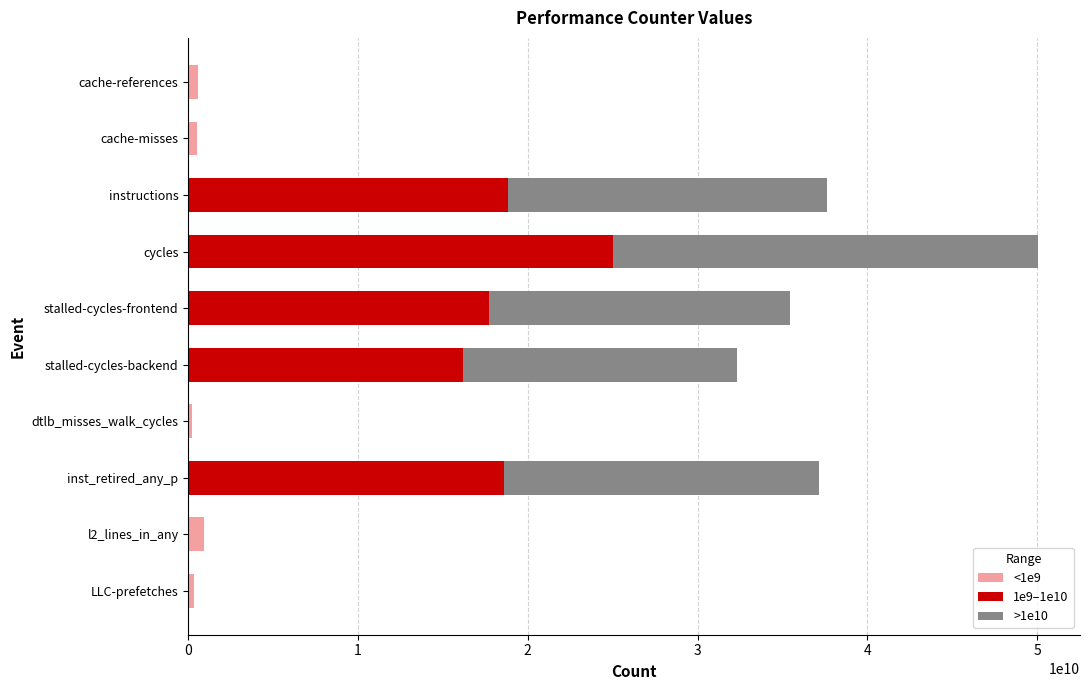

The value of <1e9 at stalled-cycles-frontend is 0.0. True or false?

True